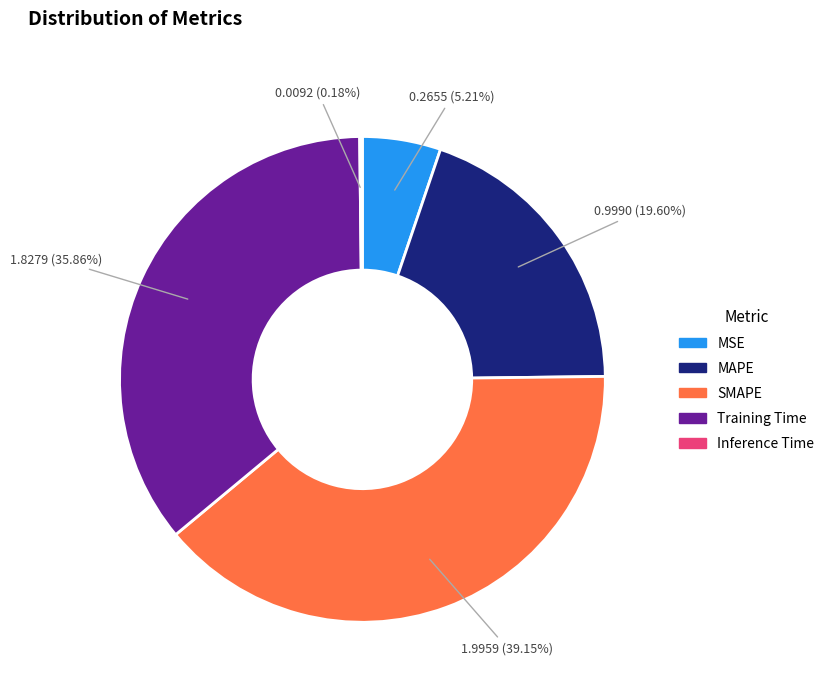

The MAPE slice represents 20% of the pie. True or false?

True